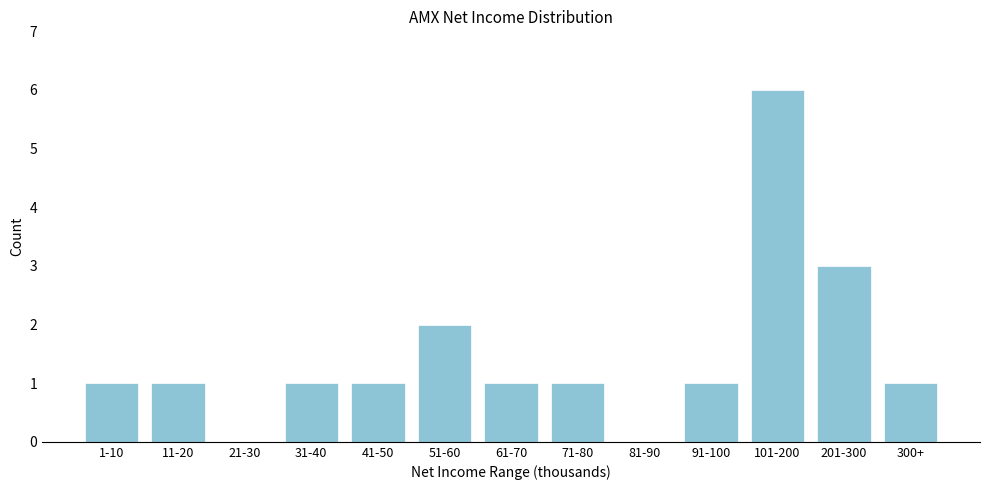

Reading right to left, extract all data points from this chart.

300+=1	201-300=3	101-200=6	91-100=1	81-90=0	71-80=1	61-70=1	51-60=2	41-50=1	31-40=1	21-30=0	11-20=1	1-10=1